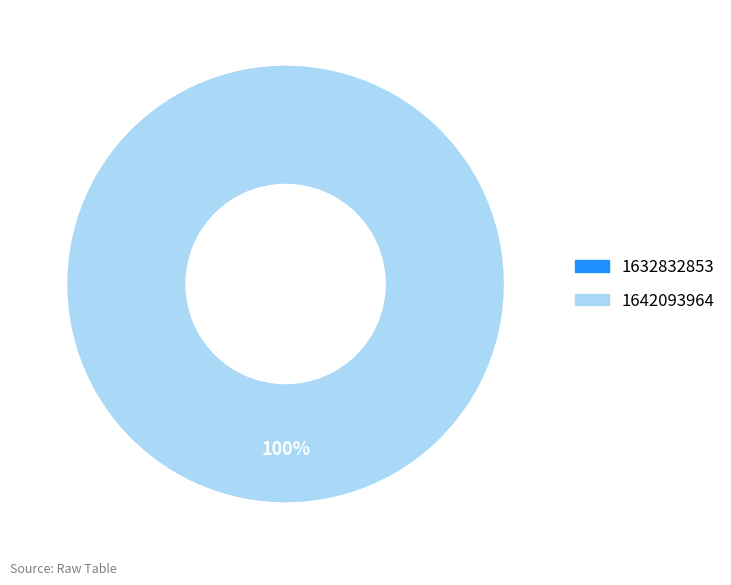

True or false: 1642093964 accounts for 100% of the total.

True